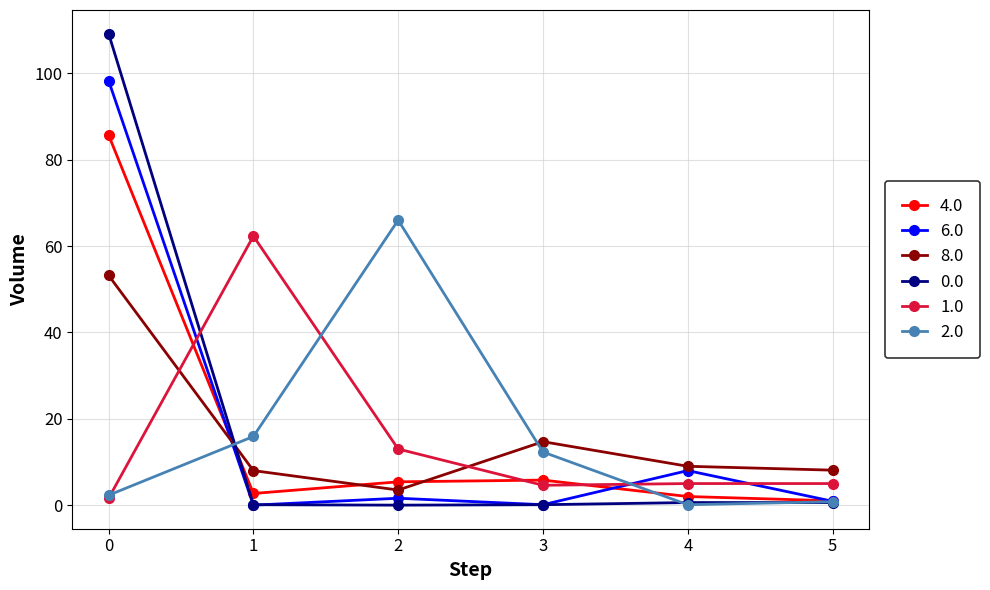

Is the value of 6.0 at 5 greater than the value of 1.0 at 4?

No